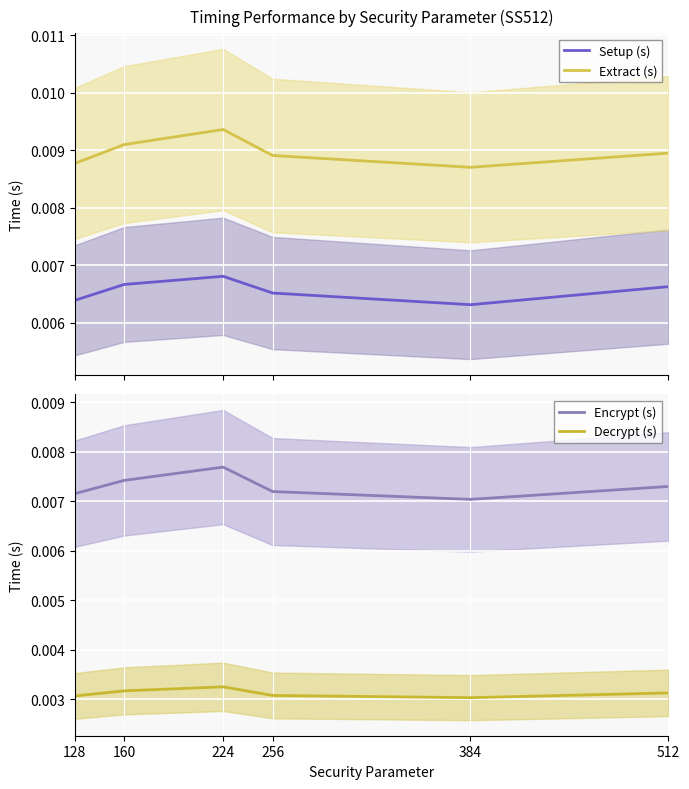

In Setup (s), how many points are lower than both neighbors (excluding endpoints)?

1